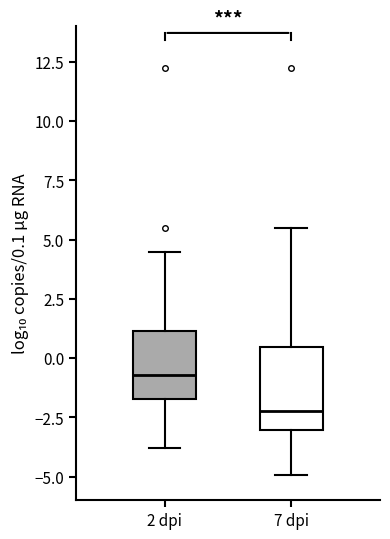

Which box has the highest median line?

2 dpi